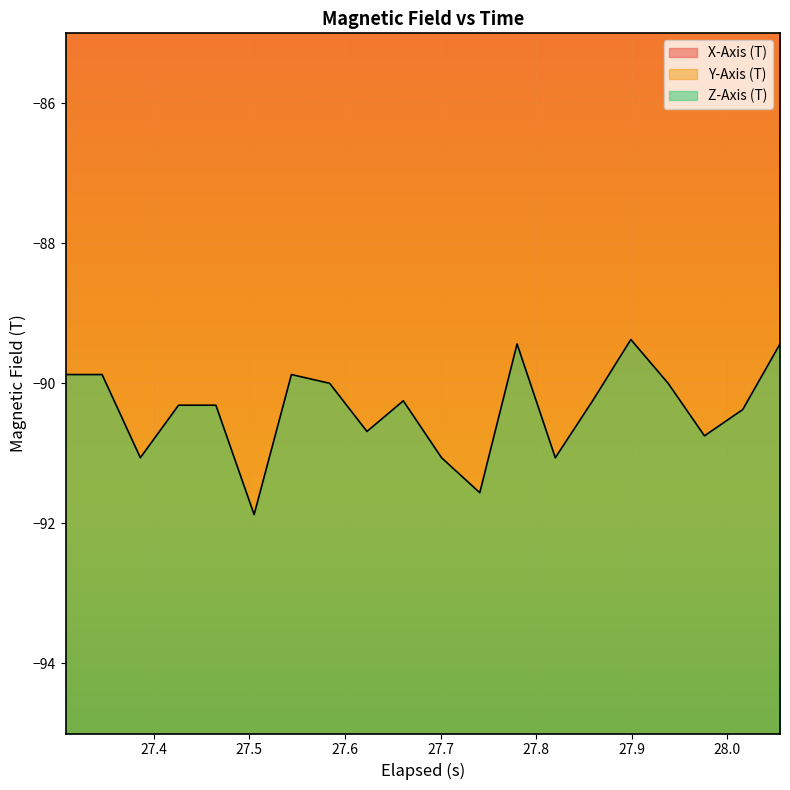

What is the difference between the maximum and minimum values in the Z-Axis (T) series?

2.5